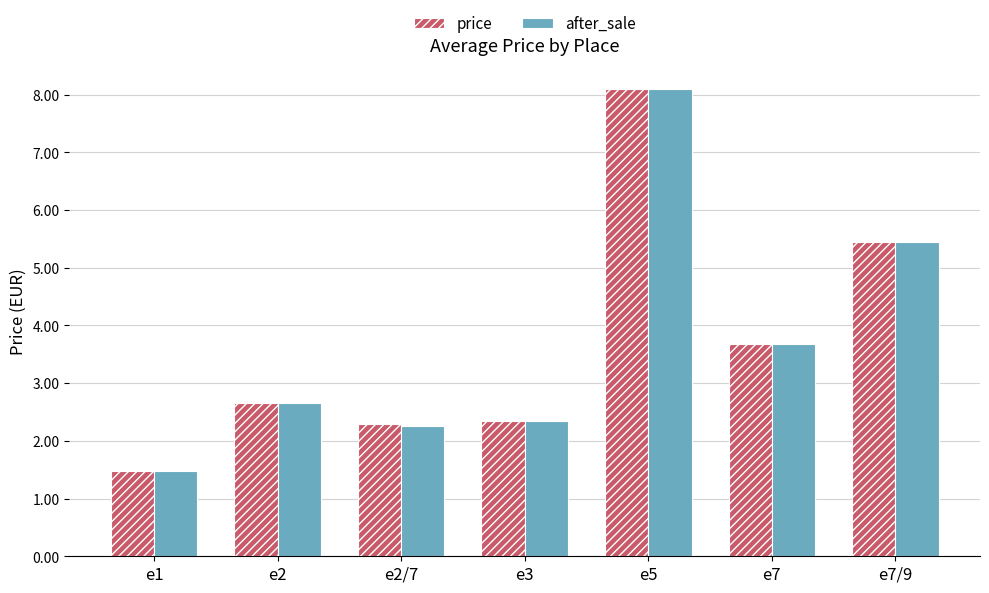

Which category has the lowest value in the price series?

e1